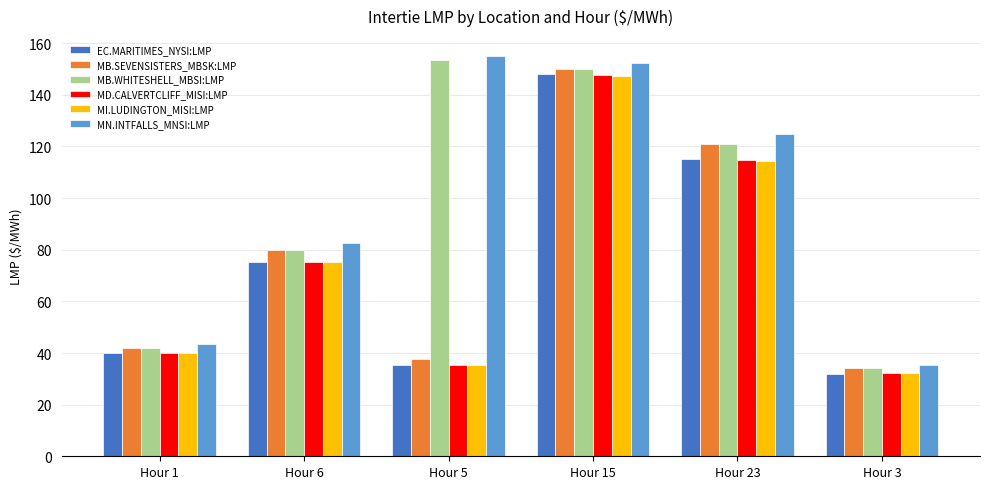

What is the spread (max minus min) of values at Hour 6?

7.6